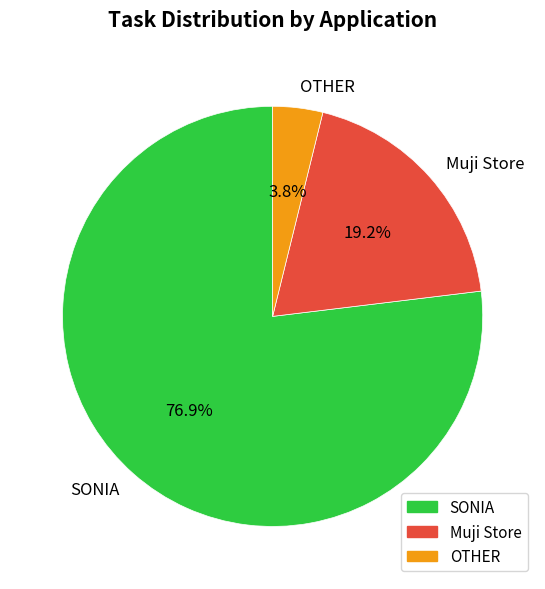

Which slice is the smallest?

OTHER